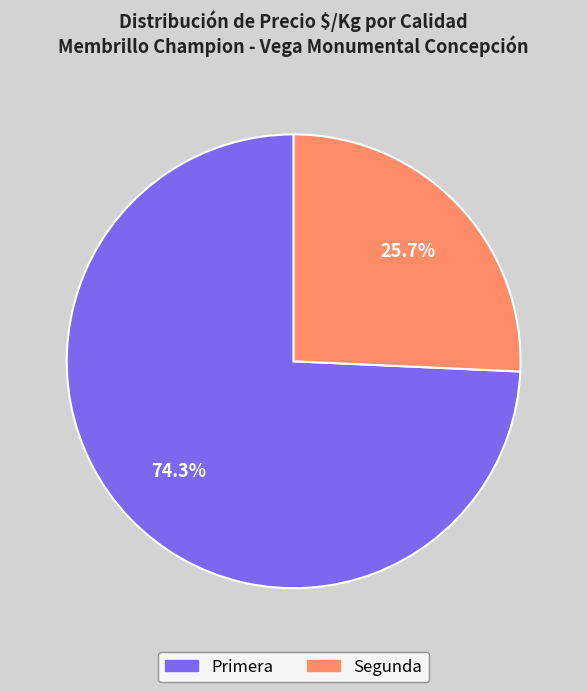

Which category has the biggest portion of the pie?

Primera